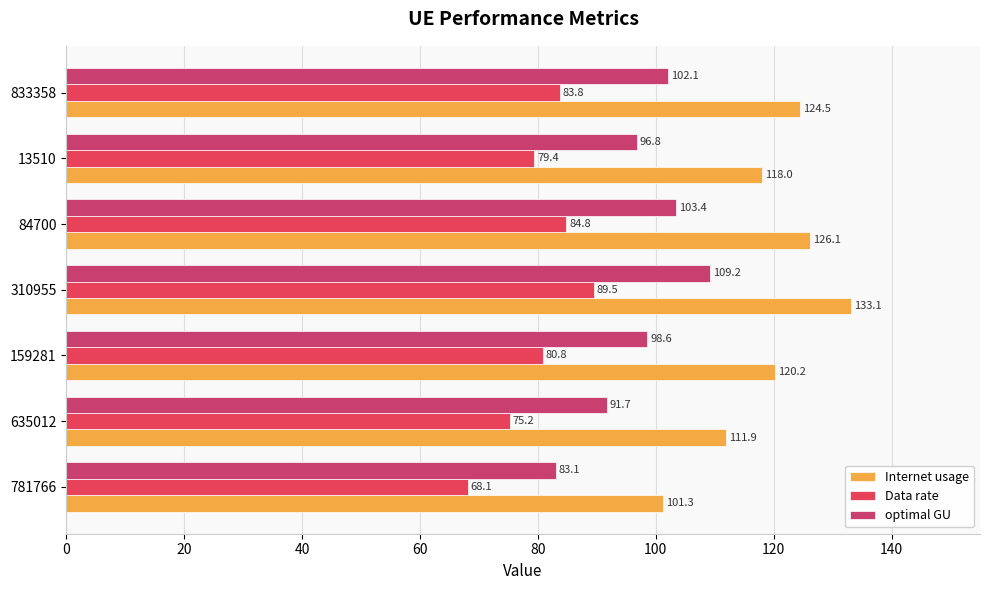

Count the number of categories in the chart.

7